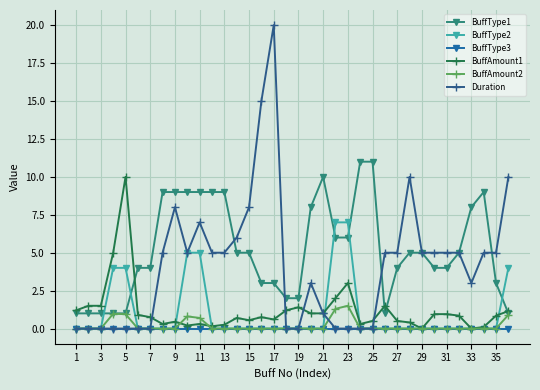

What is the maximum value shown in the chart?

20.0